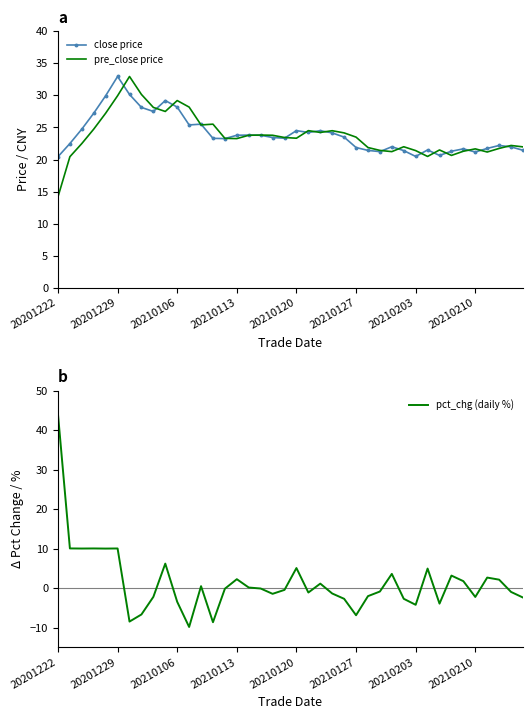

What is the minimum value for pre_close price?

14.2